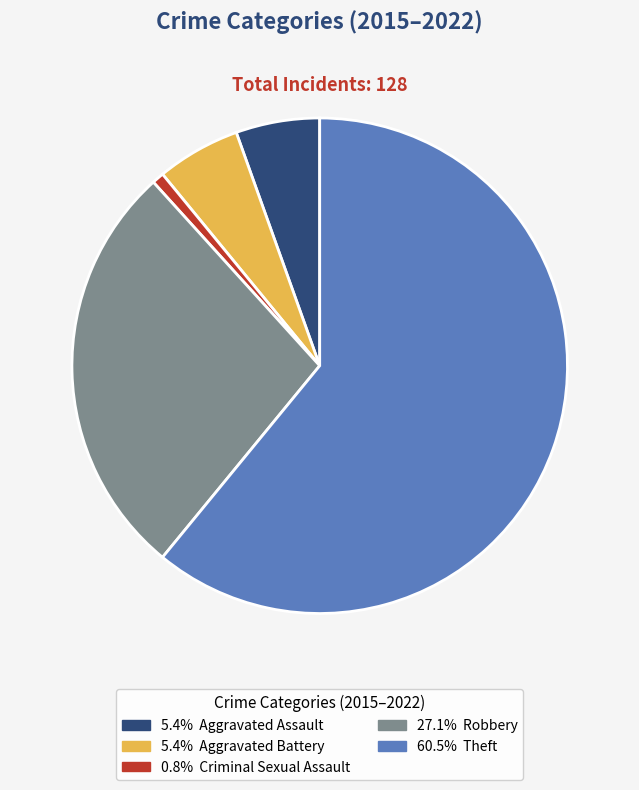

How many slices are in this pie chart?

5